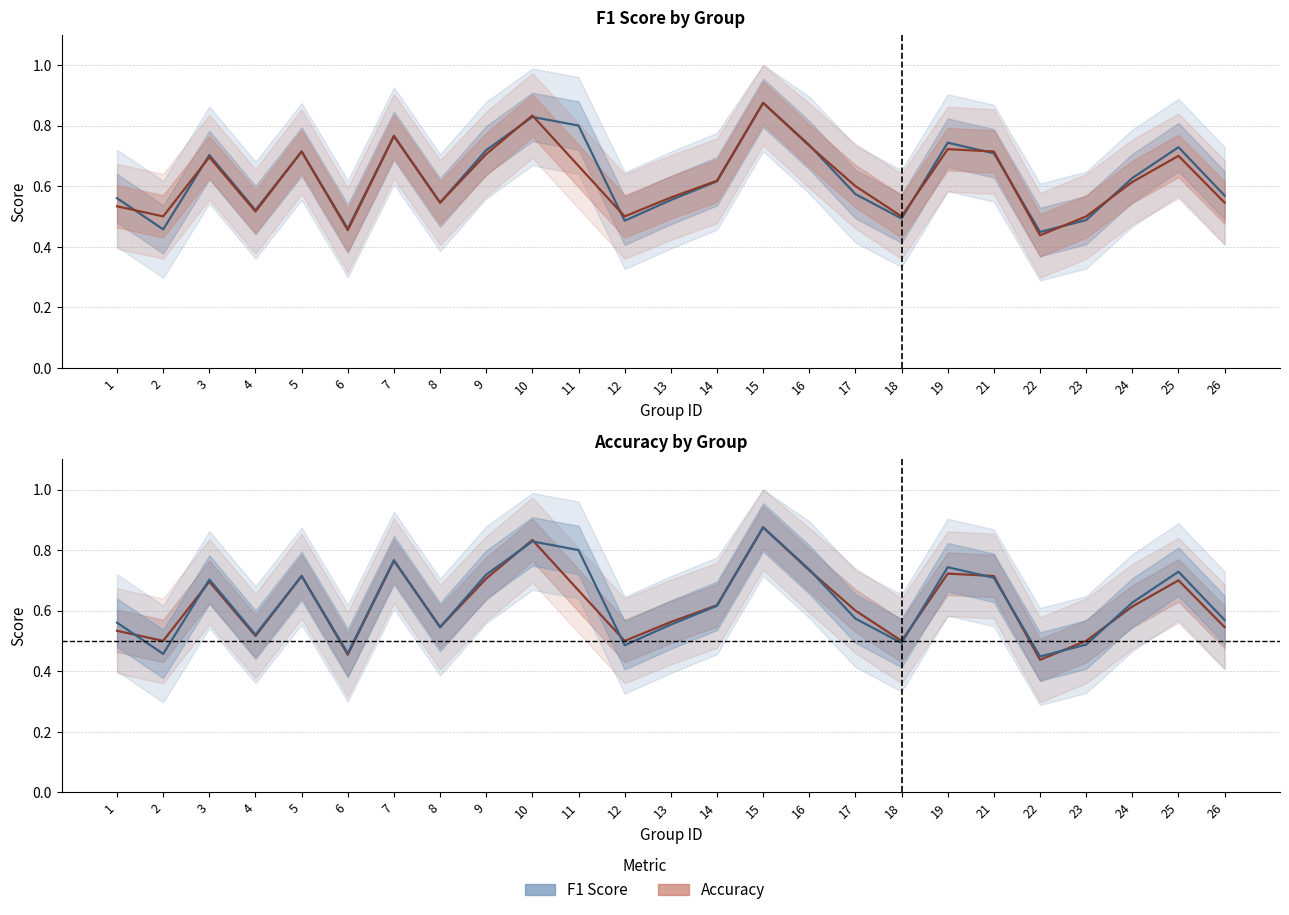

Between 7 and 23, which is larger?

7